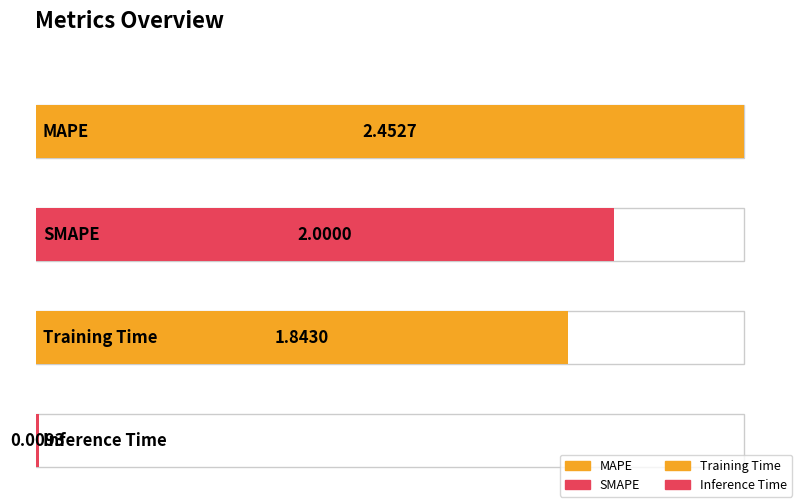

How many bars are there in total?

4